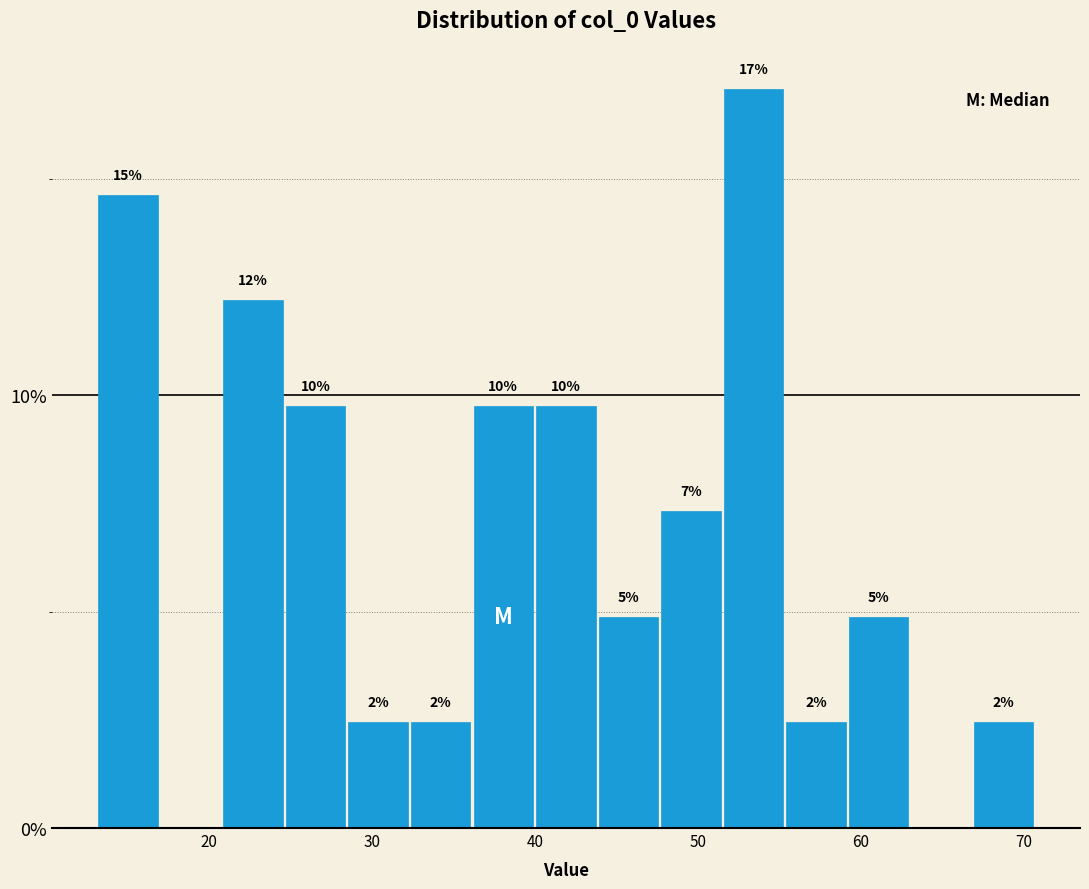

Around what value on the x-axis is the tallest bar? Give the approximate position of its centre, as read against the axis.

53